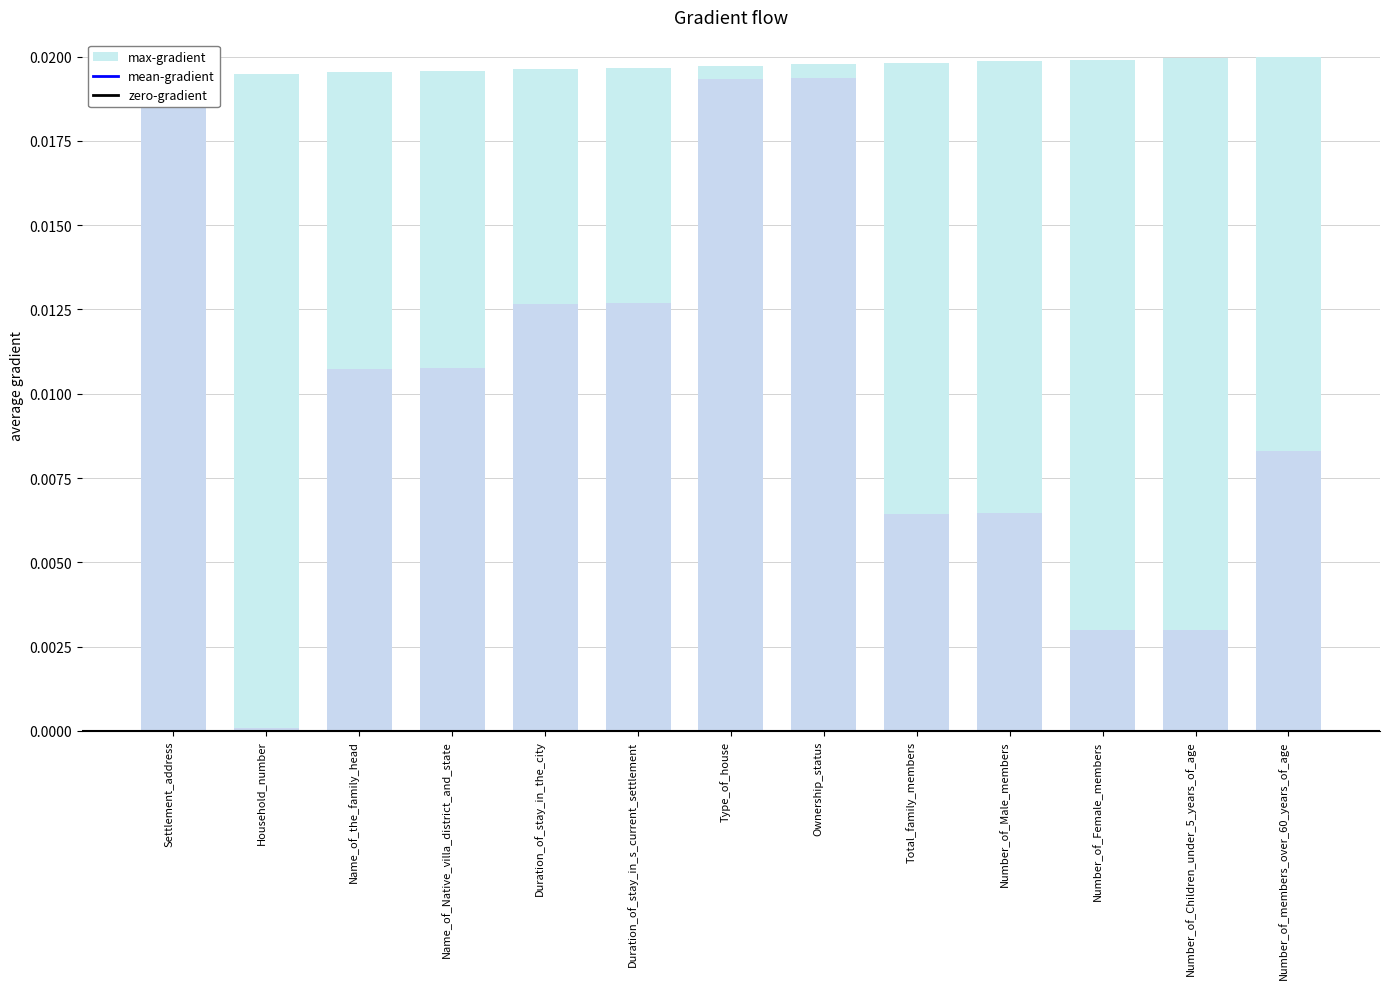

Rank the categories by value from lowest to highest.

Settlement_address, Household_number, Name_of_the_family_head, Name_of_Native_villa_district_and_state, Duration_of_stay_in_the_city, Duration_of_stay_in_s_current_settlement, Type_of_house, Ownership_status, Total_family_members, Number_of_Male_members, Number_of_Female_members, Number_of_Children_under_5_years_of_age, Number_of_members_over_60_years_of_age